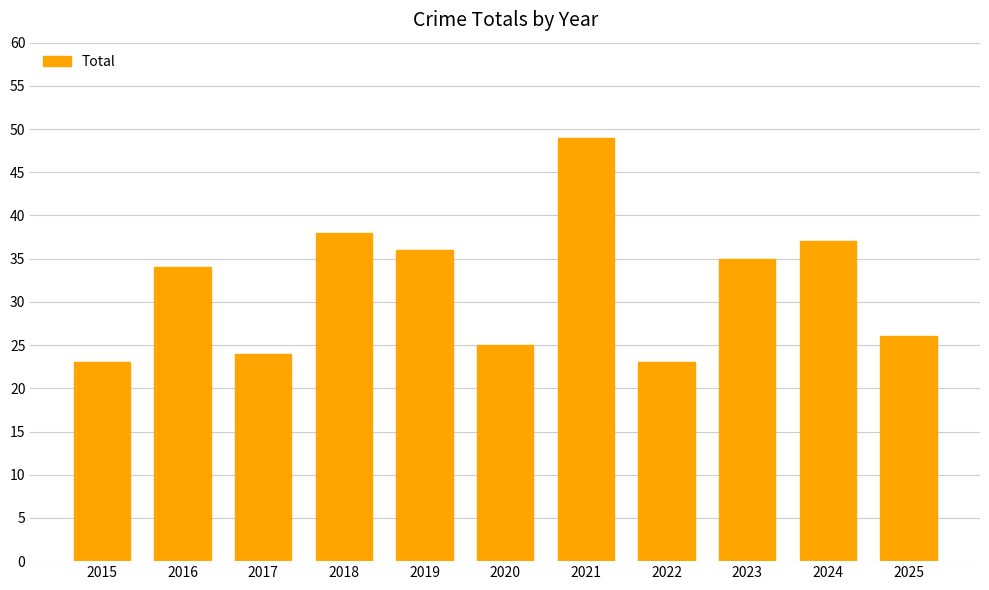

How many bars are there in total?

11